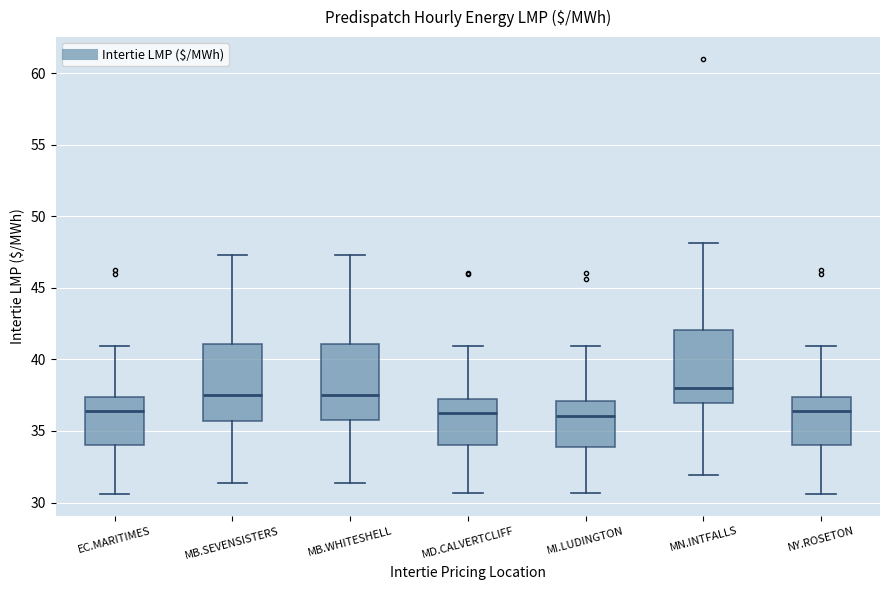

Where is the lower edge of the box for MB.SEVENSISTERS on the y-axis? The values are not printed on the chart, so give them approximately, as read against the axis.

35.5